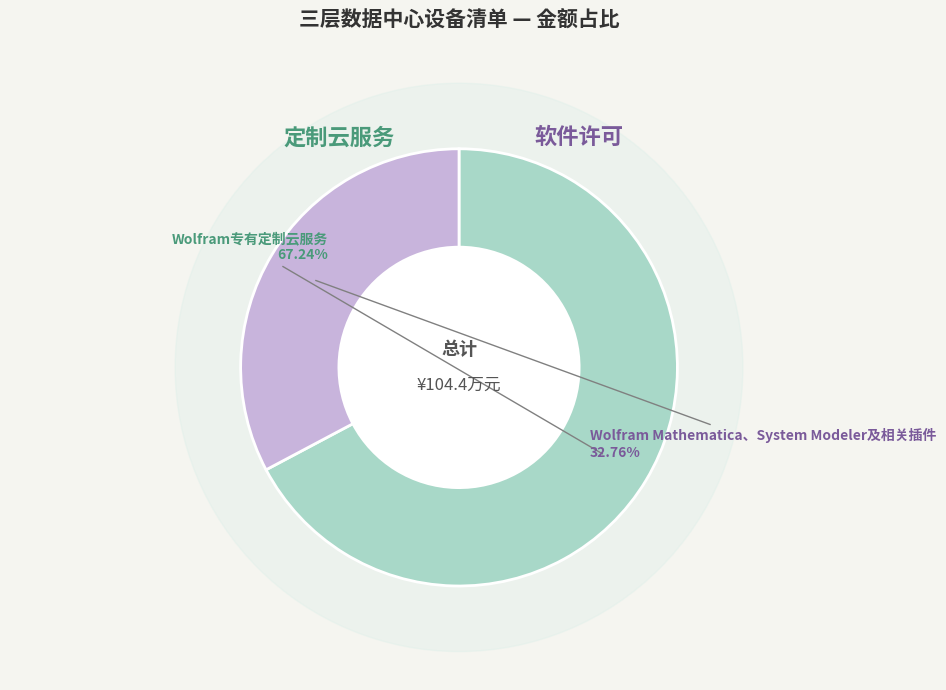

To the nearest percent, what percentage of the pie is Wolfram专有定制云服务?

67%